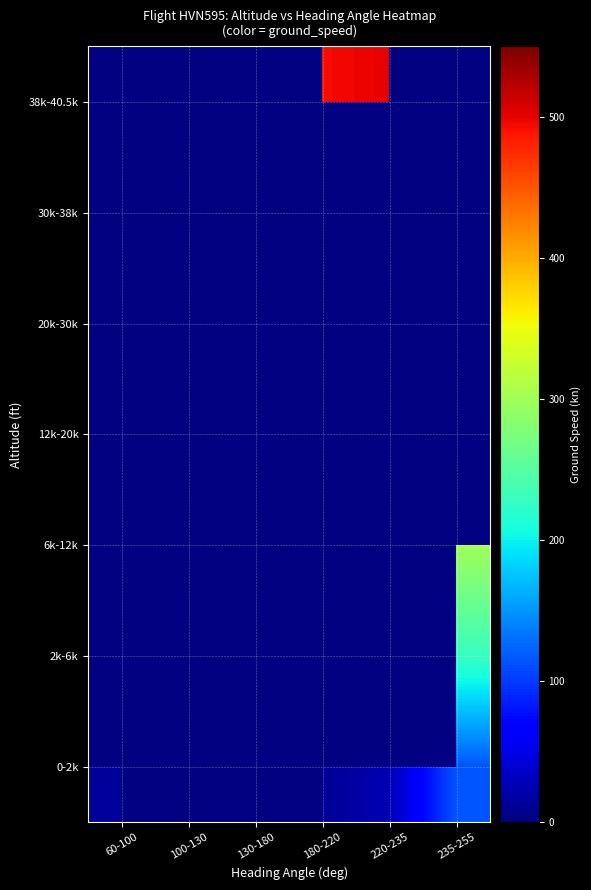

Is the value of 2k-6k at 235-255 greater than the value of 20k-30k at 220-235?

No